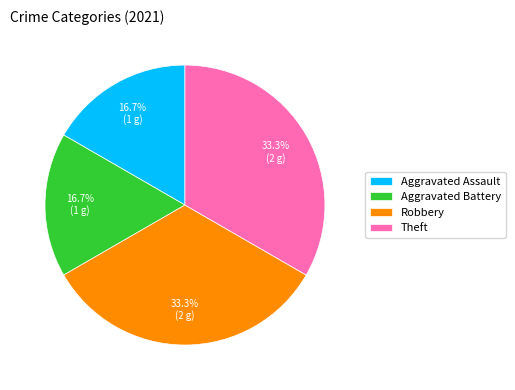

Is it true that Theft is 33% of the pie?

True